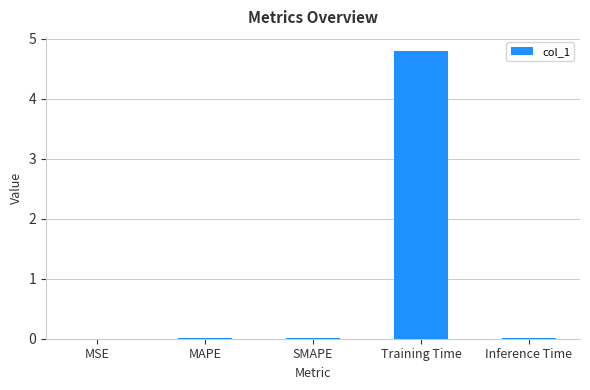

Is it true that the value at Inference Time is 0.0?

True